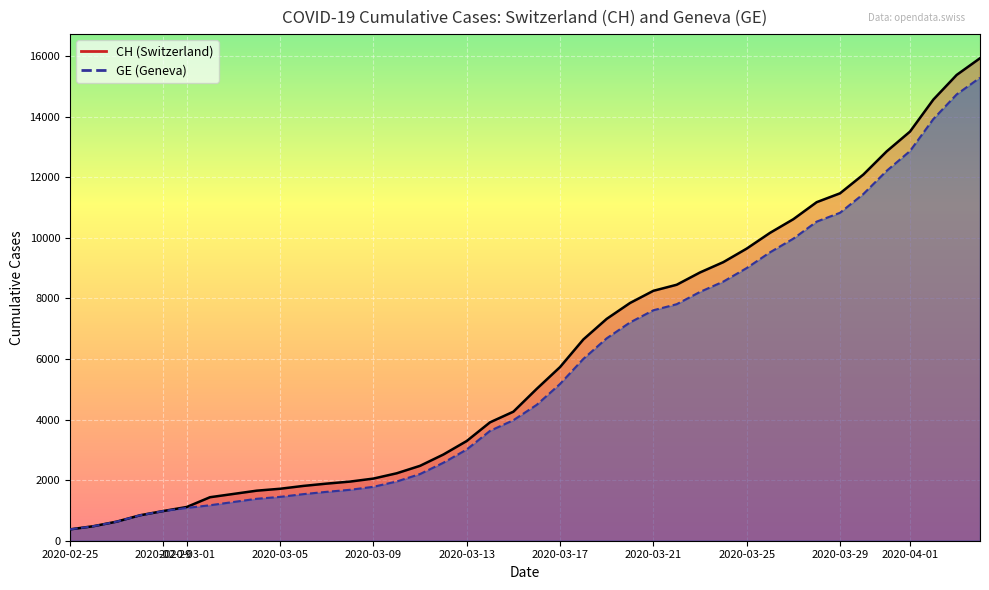

What is the difference between the second highest and minimum values in the CH series?

15000